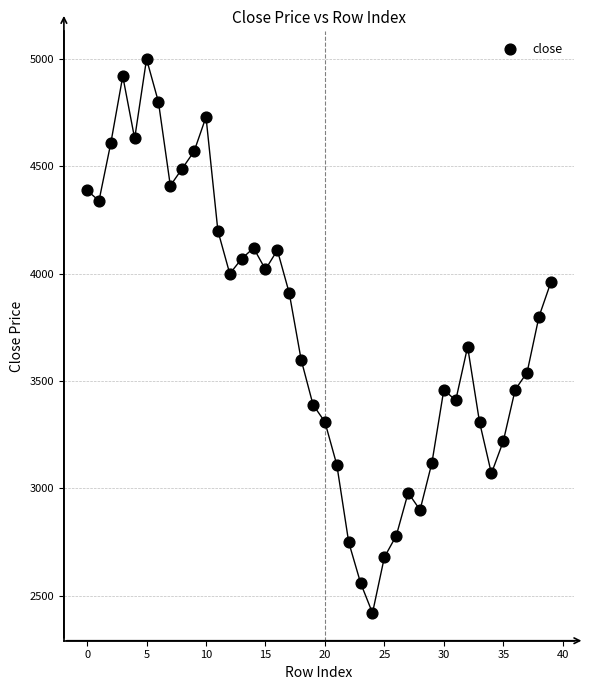

What is the range of Y values (max minus min)?

2580.0